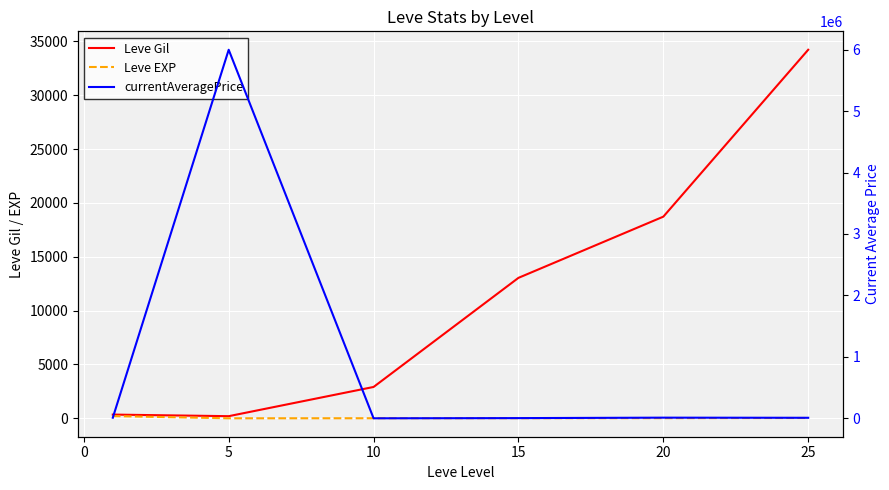

Which has a higher value, 15 or 10?

15